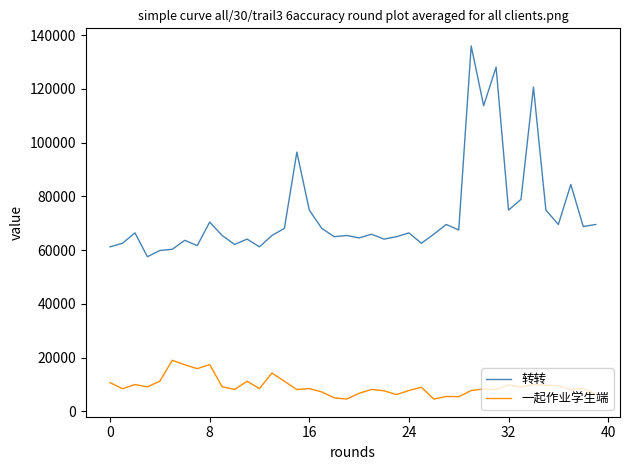

Rank the series by their average value, from lowest to highest.

一起作业学生端, 转转